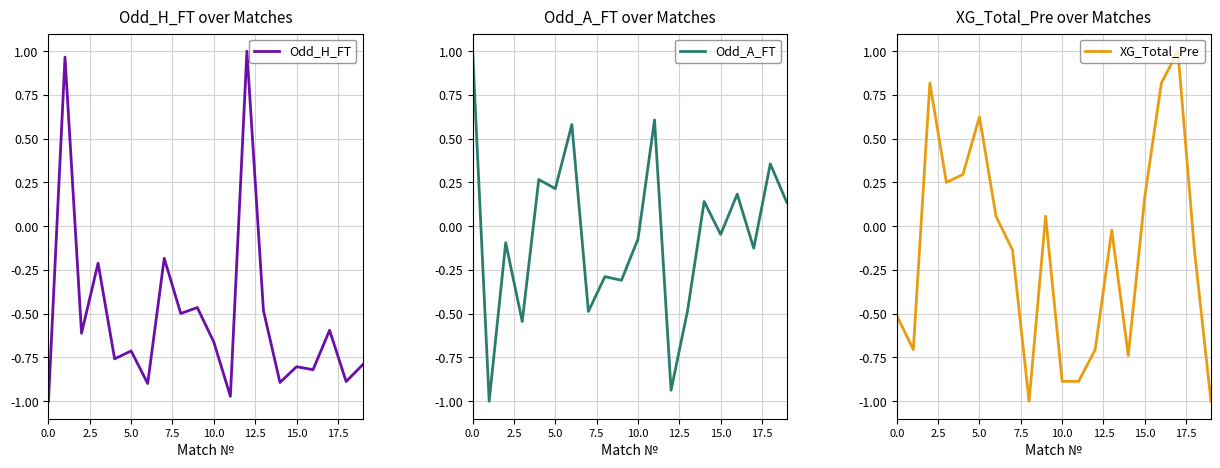

Reading right to left, extract all data points from this chart.

Odd_H_FT: -0.8	-0.9	-0.6	-0.8	-0.8	-0.9	-0.5	1.0	-1.0	-0.7	-0.5	-0.5	-0.2	-0.9	-0.7	-0.8	-0.2	-0.6	1.0	-1.0
Odd_A_FT: 0.1	0.4	-0.1	0.2	-0.0	0.1	-0.5	-0.9	0.6	-0.1	-0.3	-0.3	-0.5	0.6	0.2	0.3	-0.5	-0.1	-1.0	1.0
XG_Total_Pre: -1.0	-0.1	1.0	0.8	0.2	-0.7	-0.0	-0.7	-0.9	-0.9	0.1	-1.0	-0.1	0.1	0.6	0.3	0.2	0.8	-0.7	-0.5